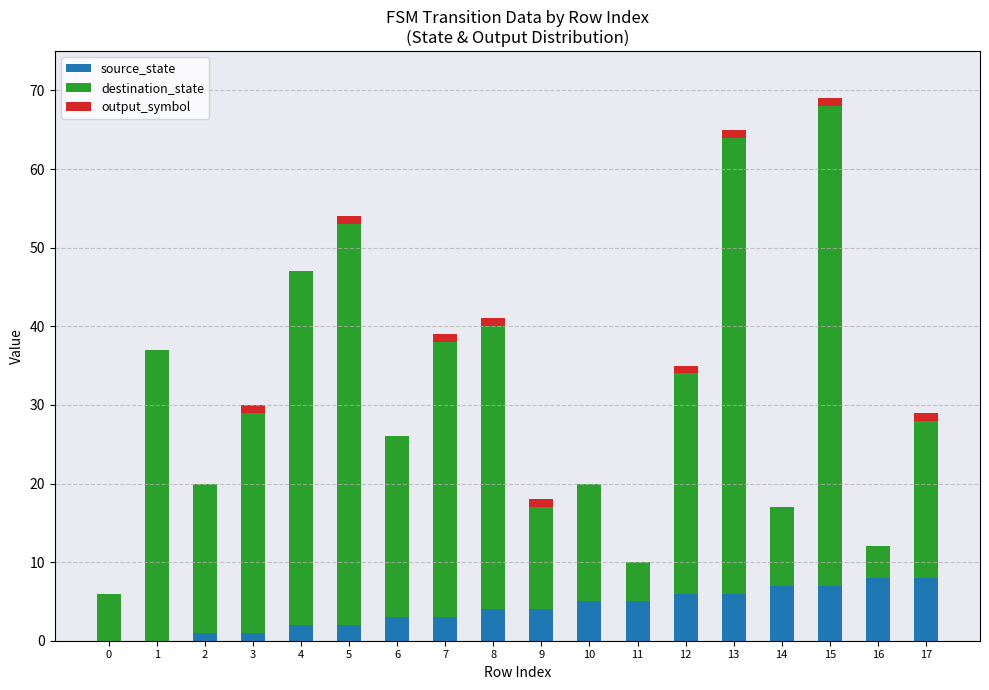

The source_state series shows 7 at 9. True or false?

False